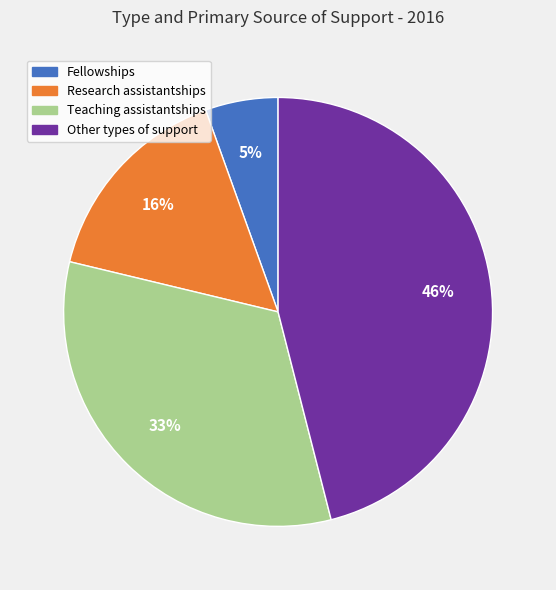

To the nearest percent, what is the average slice percentage?

25%